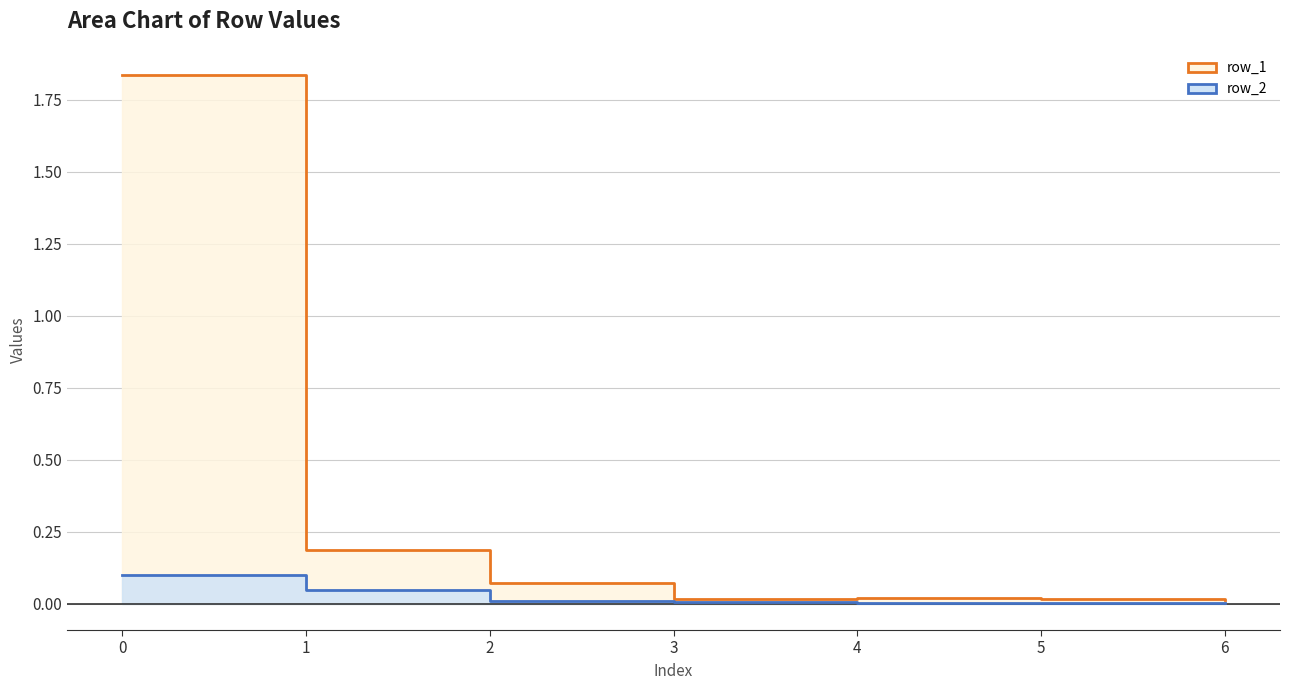

What is the difference between the row_2 values at 1 and 0?

0.1